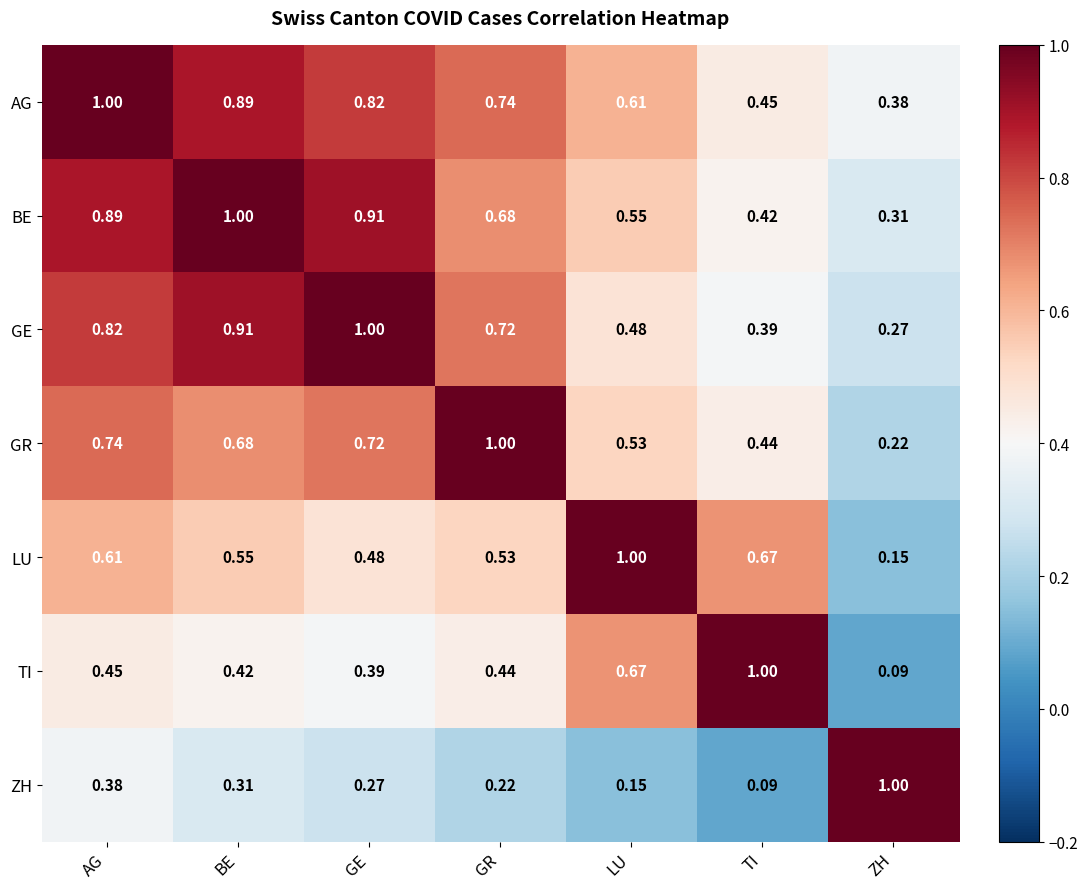

Which category has the highest value in the GR series?

GR